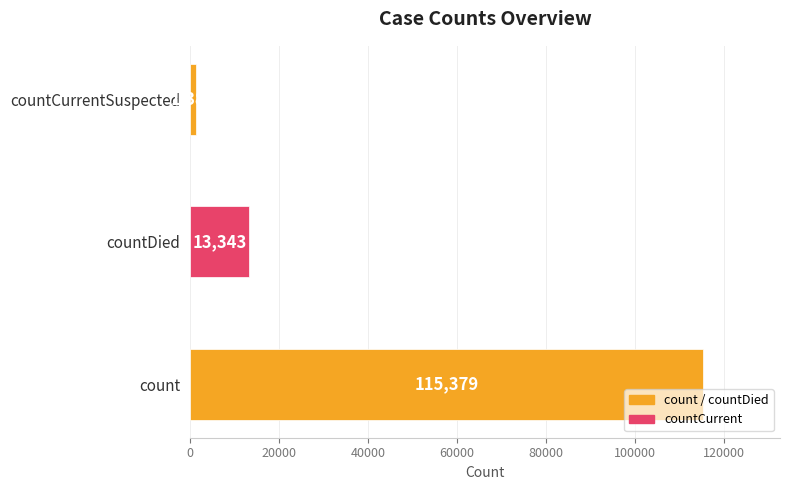

What is the difference between the maximum and minimum values?

113996